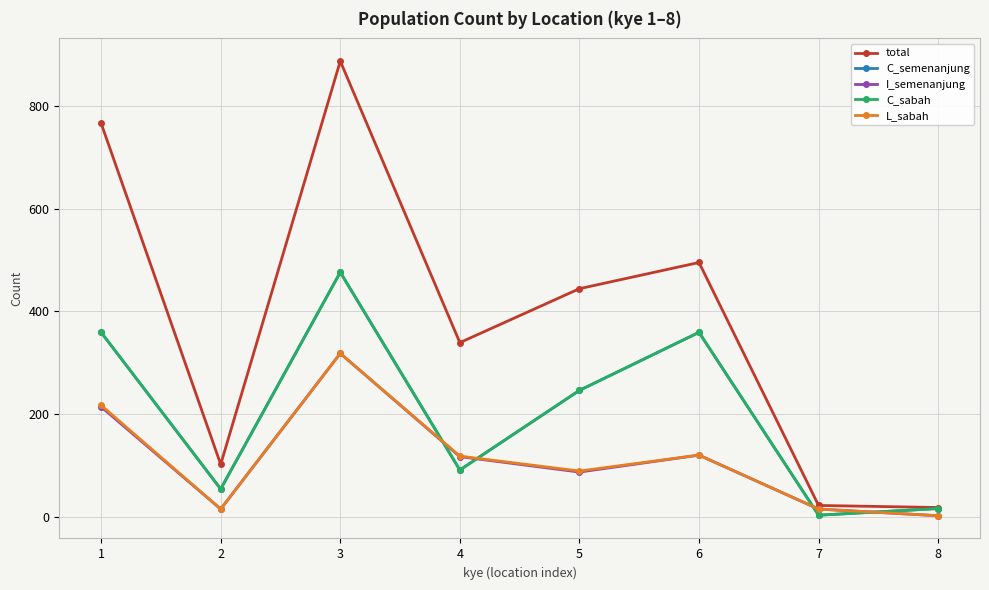

Where is the first local minimum for L_sabah?

2